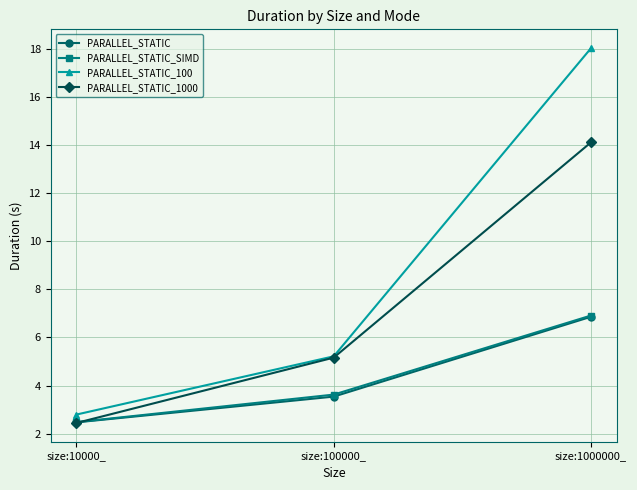

What is the value of the PARALLEL_STATIC_100 point at the 2nd from the left?

5.2